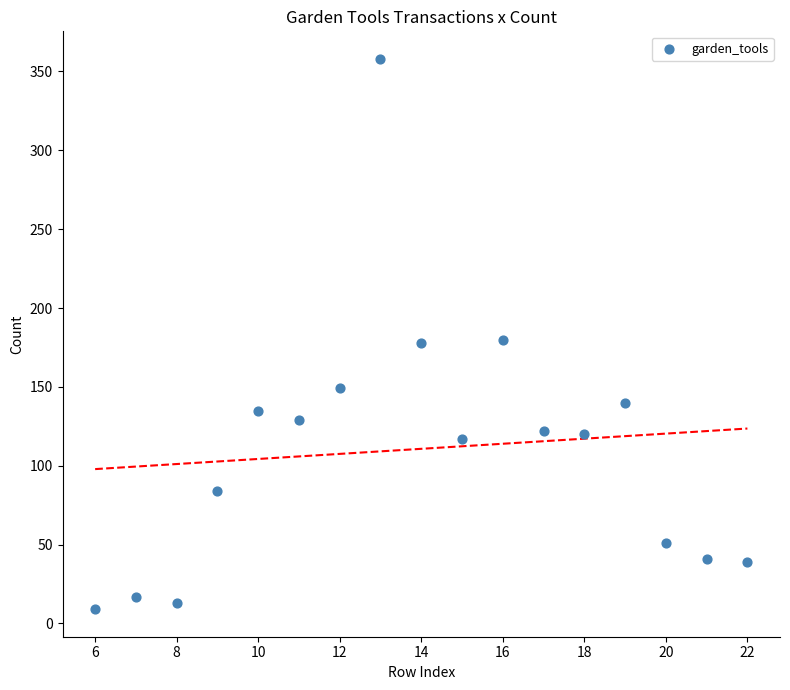

What is the range of Y values (max minus min)?

349